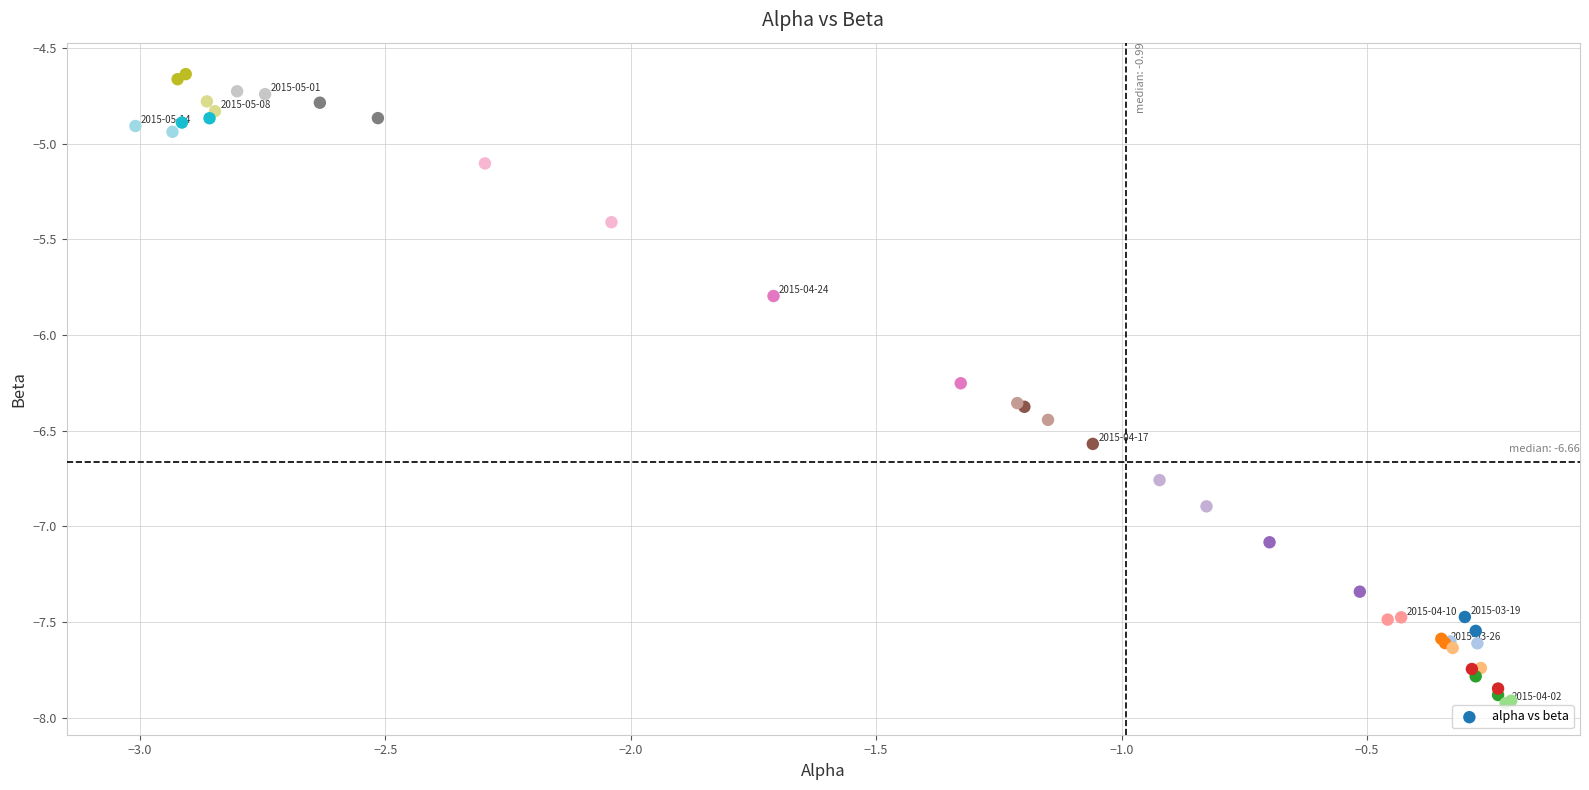

What Y value in the scatter plot is closest to -6?

-5.8